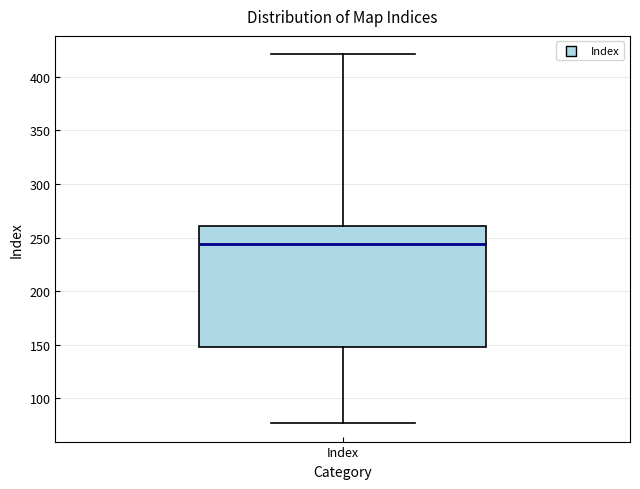

Transcribe this box plot: give where the median line is, the range the box spans, and where the two whiskers end, as read against the y-axis. The values are not printed on the chart, so give them approximately, as read against the axis.

median 245, box 150 to 260, whiskers 75 to 420